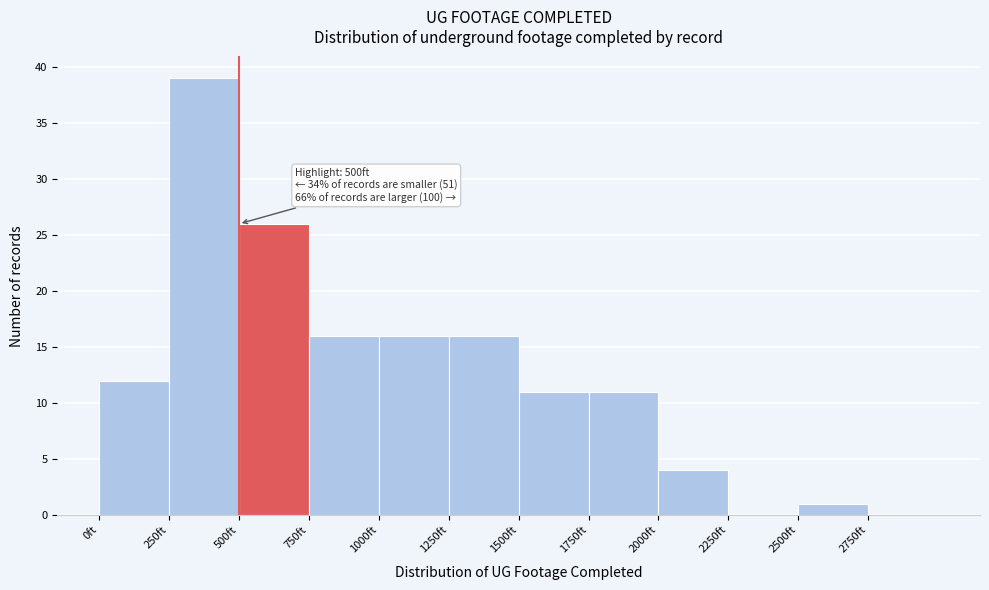

Over which range of the x-axis is the bar tallest?

250 to 500